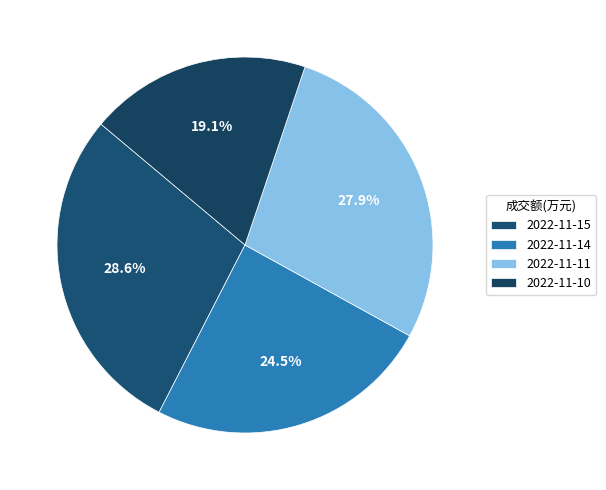

To the nearest percent, what portion does 2022-11-15 represent?

29%